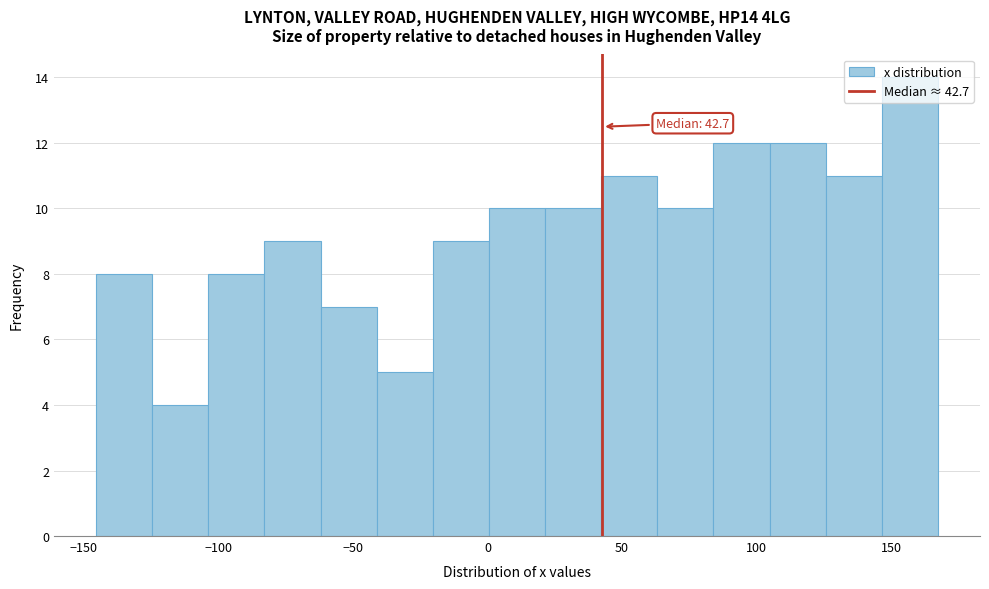

Over which range of the x-axis is the bar tallest?

145 to 165